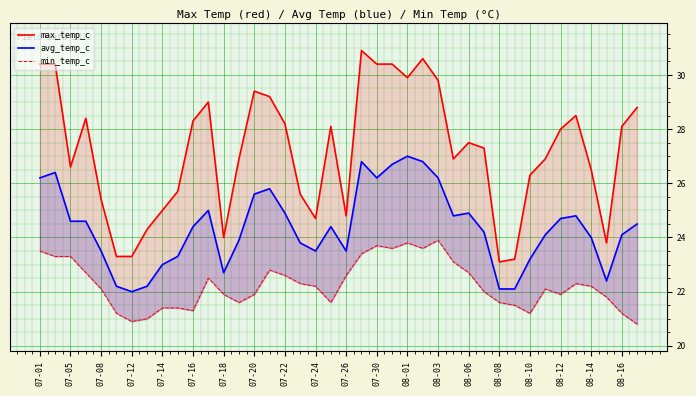

How many lines are shown in the chart?

3